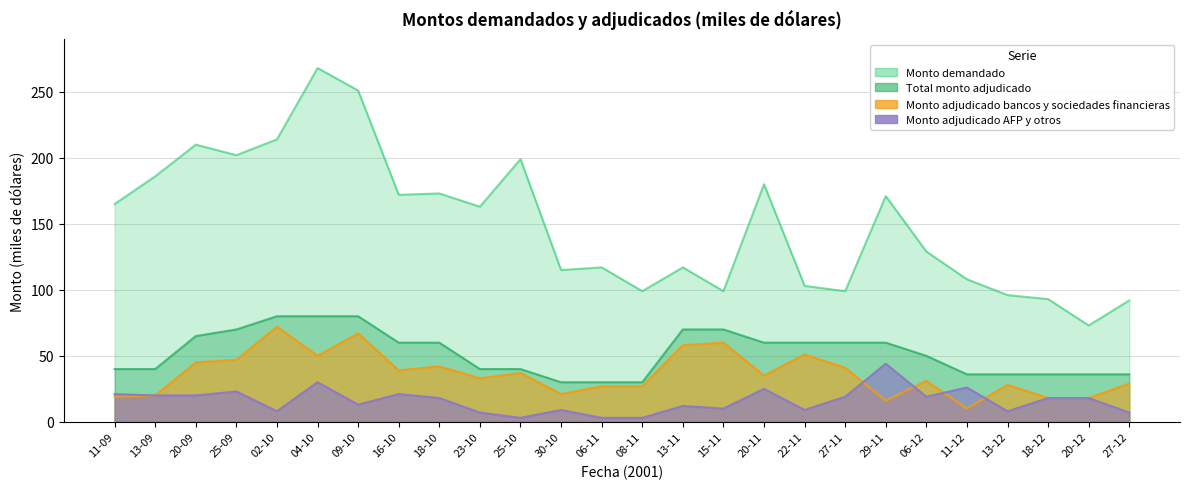

Is the value of Monto adjudicado bancos y sociedades financieras at 06-11 greater than the value of Monto demandado at 22-11?

No